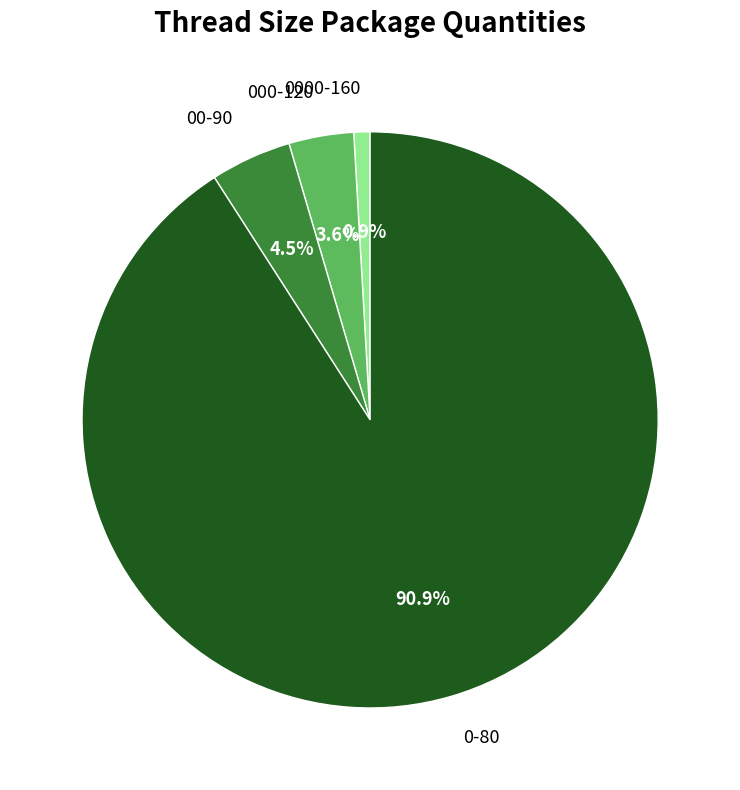

Rank the categories by value from lowest to highest.

0000-160, 000-120, 00-90, 0-80